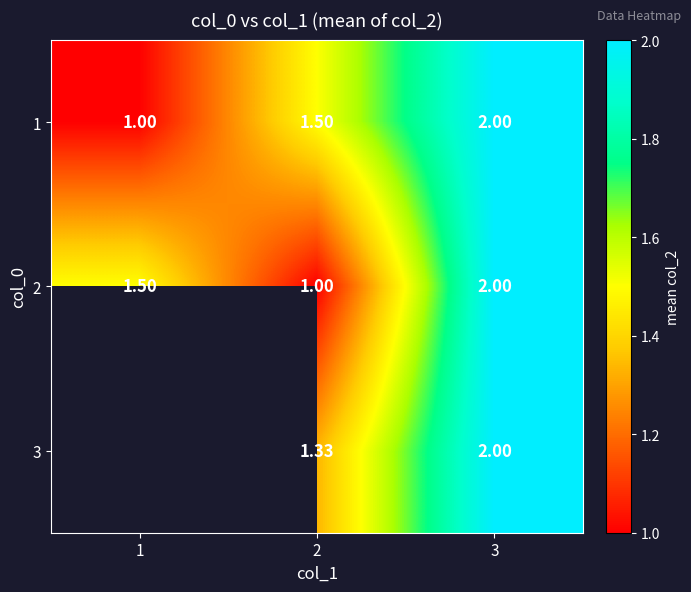

Rank the series at 2 from lowest to highest value.

2, 3, 1